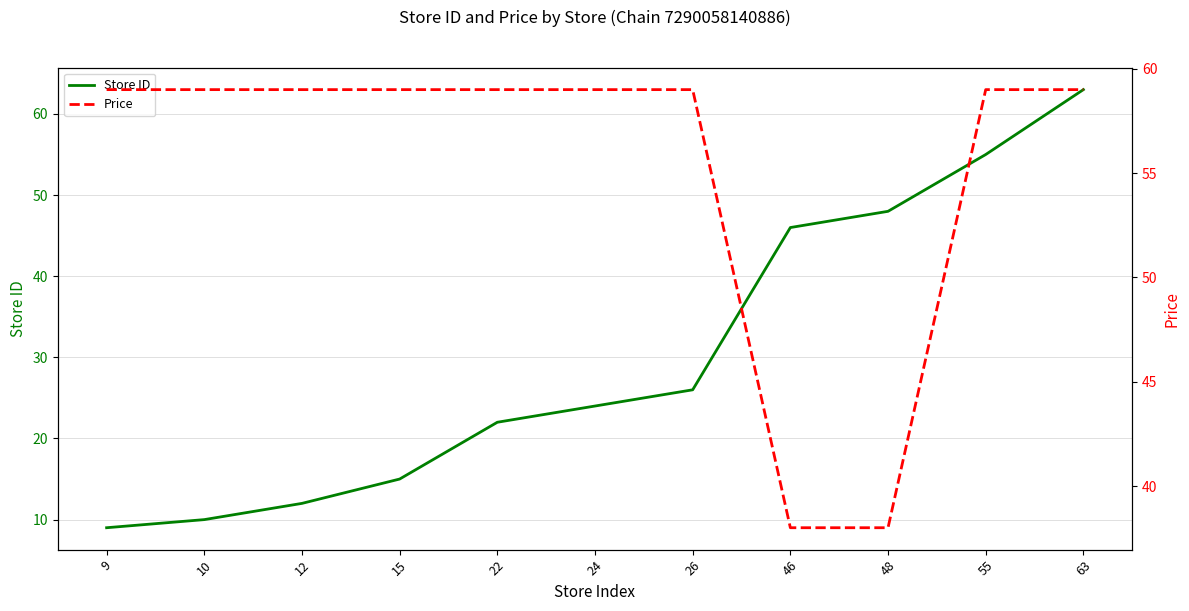

At which category is the sum across all series the highest?

63